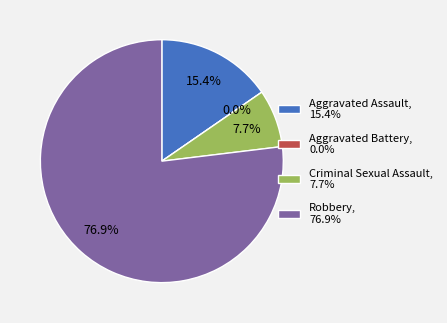

True or false: Aggravated Battery accounts for 0% of the total.

True